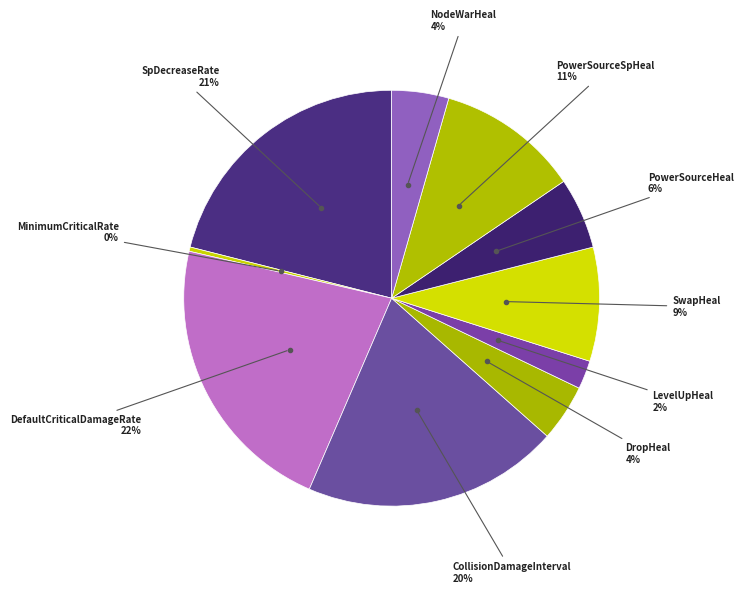

True or false: PowerSourceHeal accounts for 1% of the total.

False